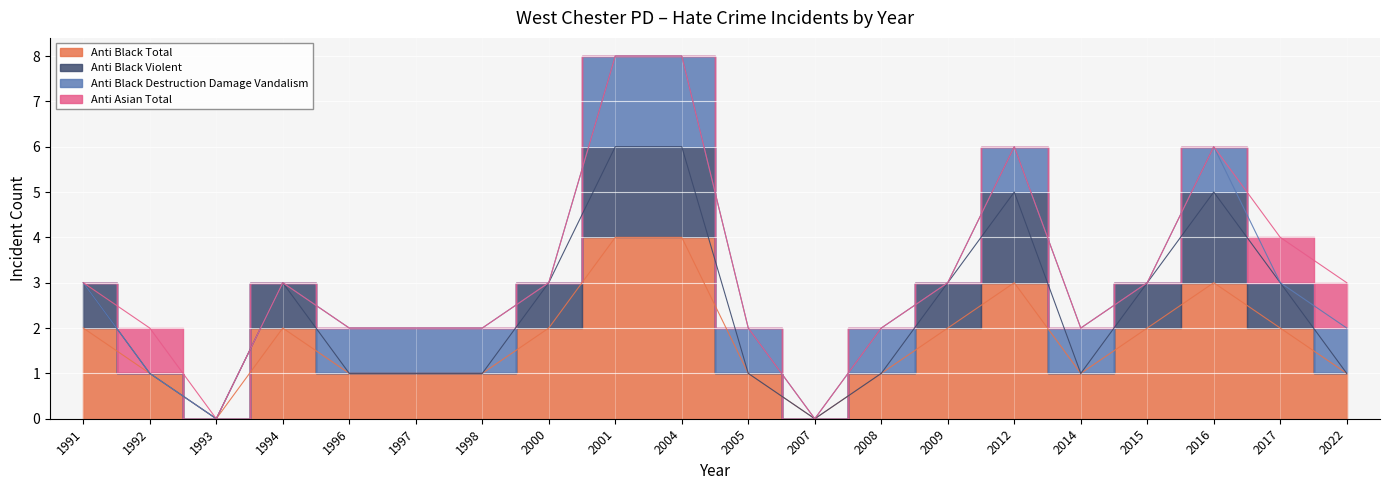

What is the spread (max minus min) of values at 2000?

1